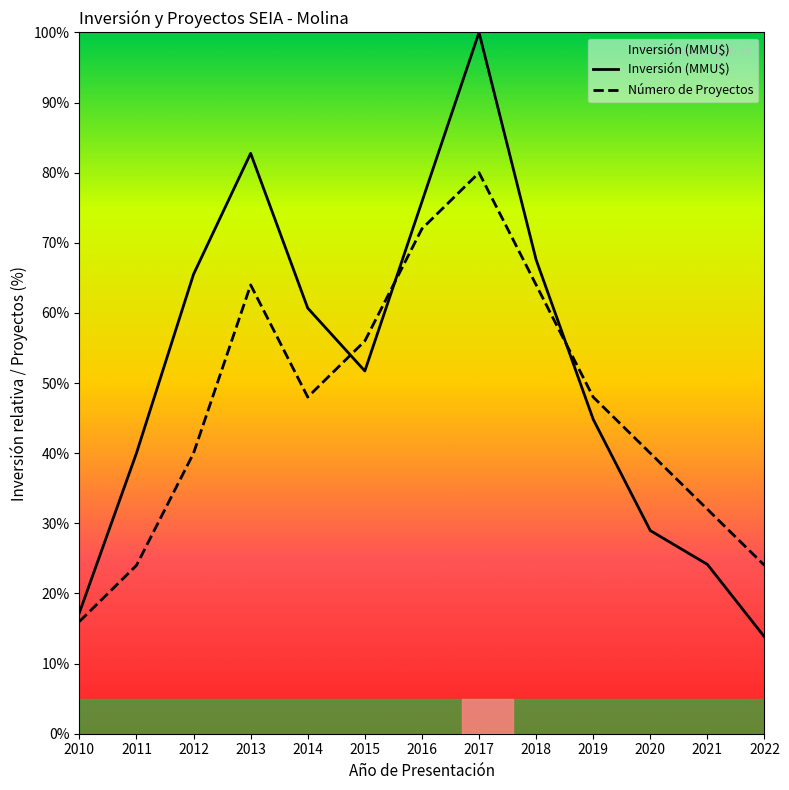

True or false: Inversión (MMU$) has a value of 60.7 at 2014.

True